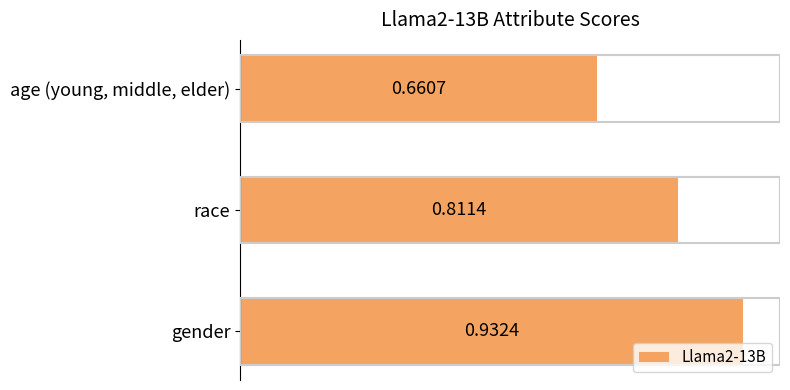

What is the sum of all values?

2.4